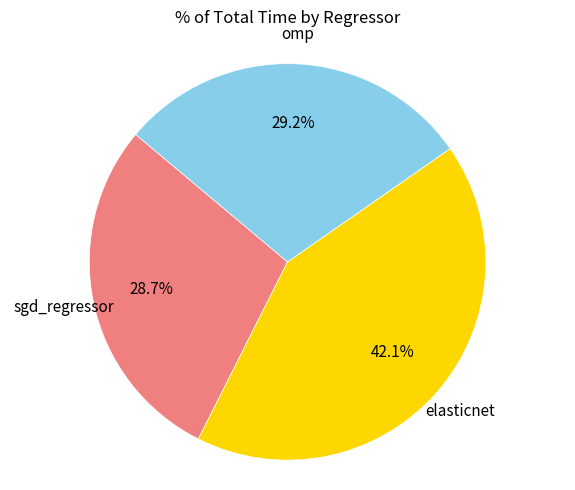

How many segments does this pie chart have?

3